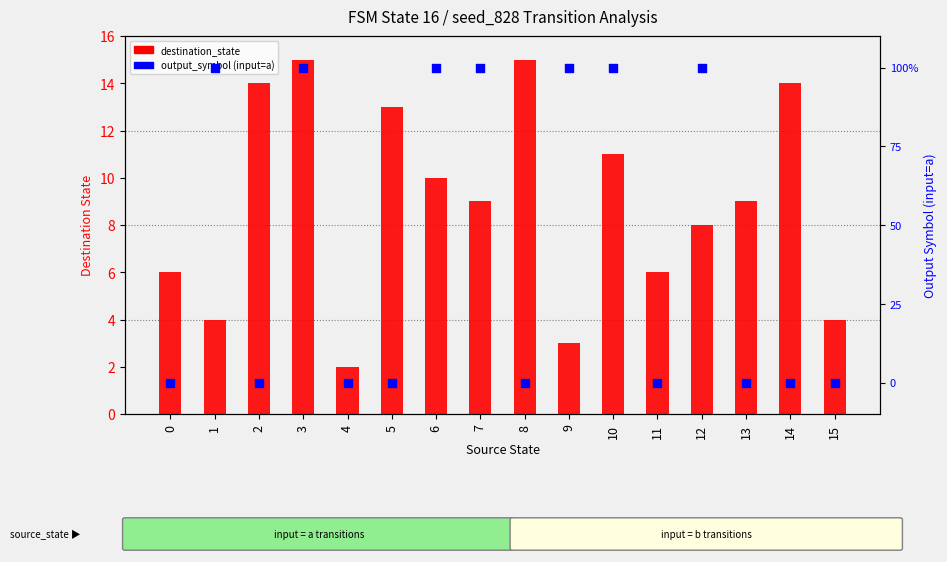

What is the total value across all series at 10?

12